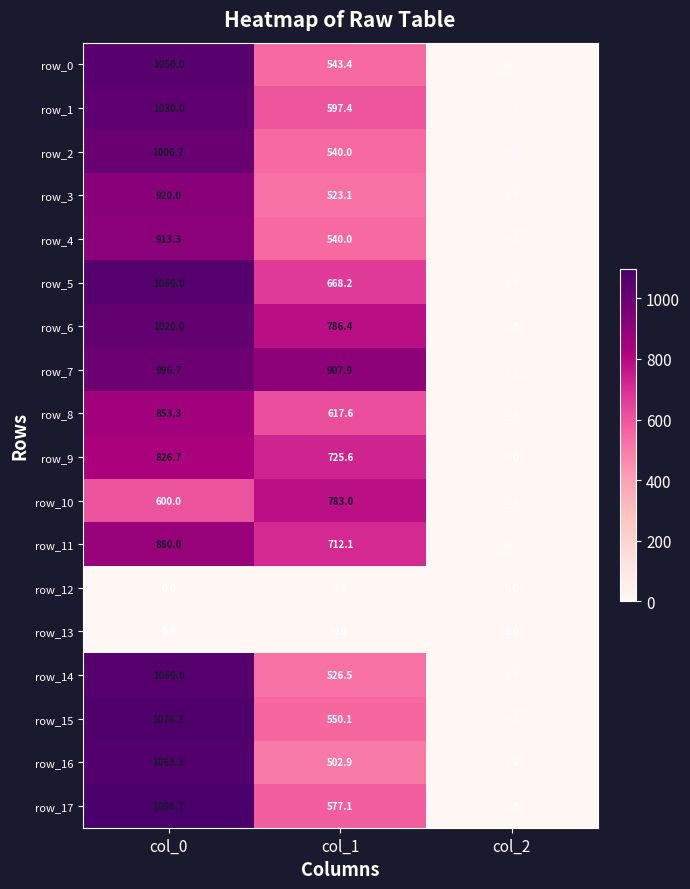

At which category is the sum across all series the highest?

col_0